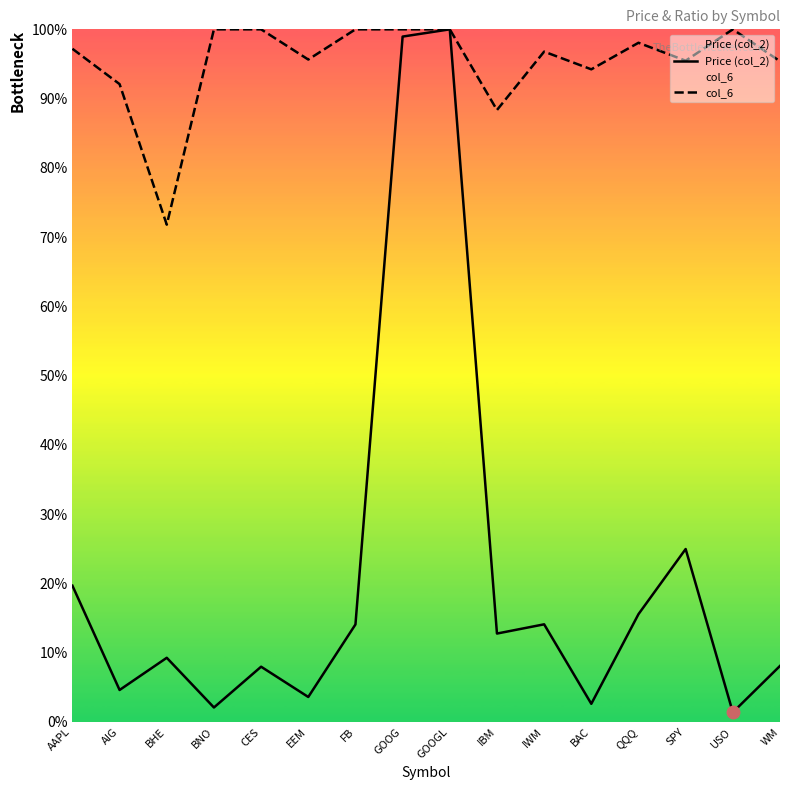

What is the sum of the col_6 values at BAC and IBM?

1.8